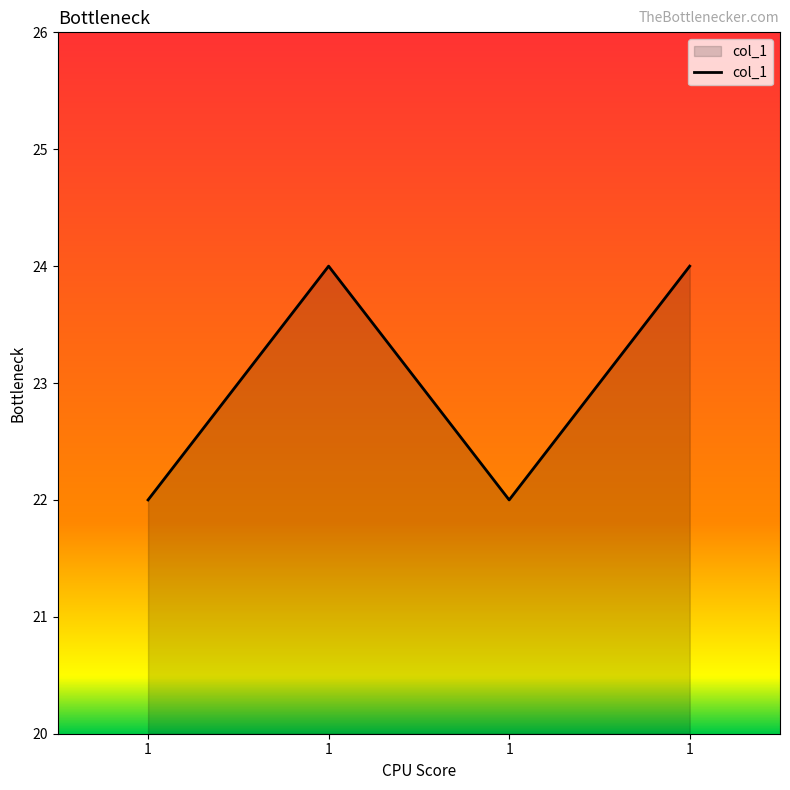

List the labels in order of value, largest first.

1, 1, 1, 1